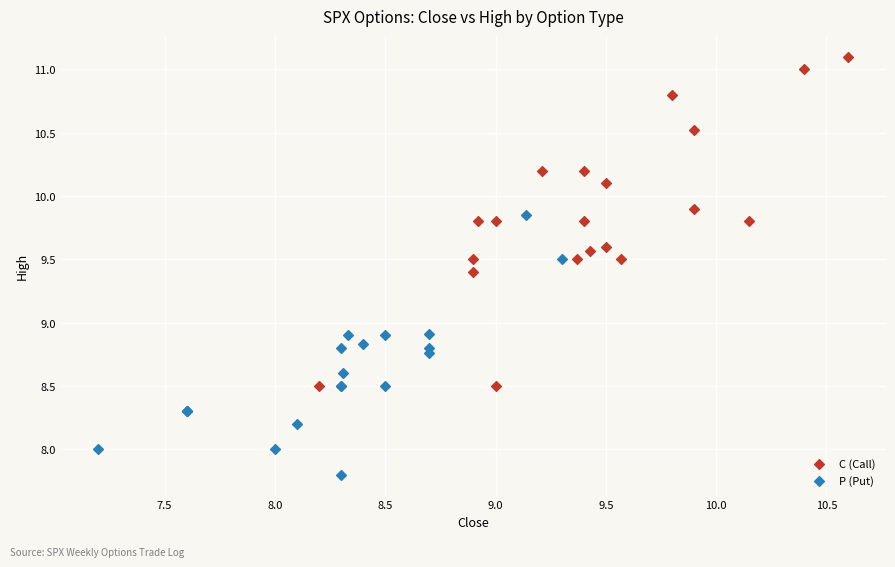

Which series reaches the maximum Y coordinate?

C (Call)